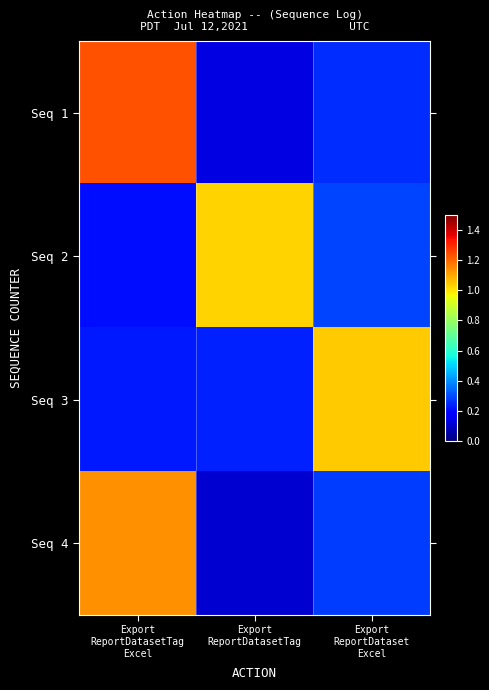

At which category does the chart reach its minimum across all series?

Export
ReportDatasetTag